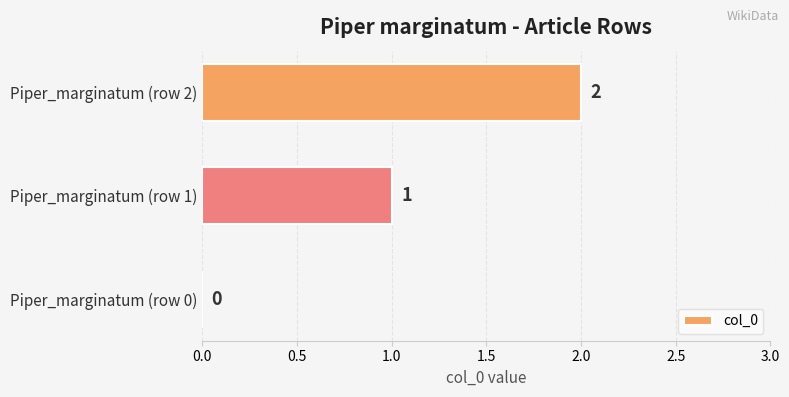

Which category has the highest value across all series?

Piper_marginatum (row 2)